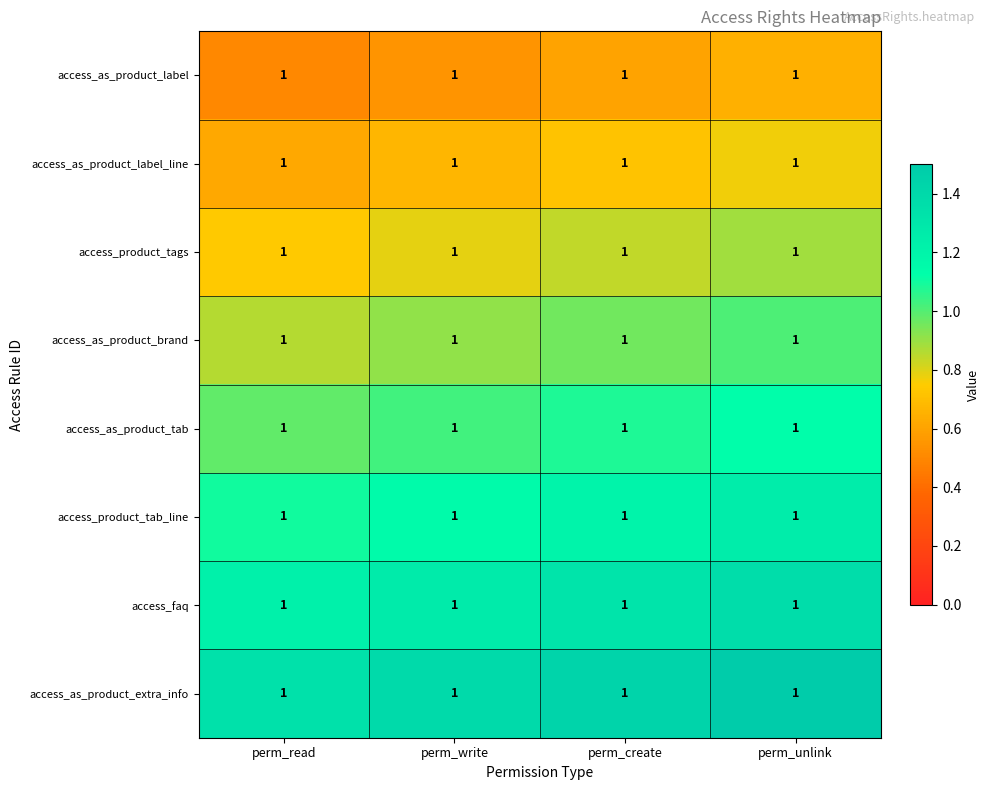

Rank the categories by access_as_product_label_line value from lowest to highest.

perm_read, perm_write, perm_create, perm_unlink